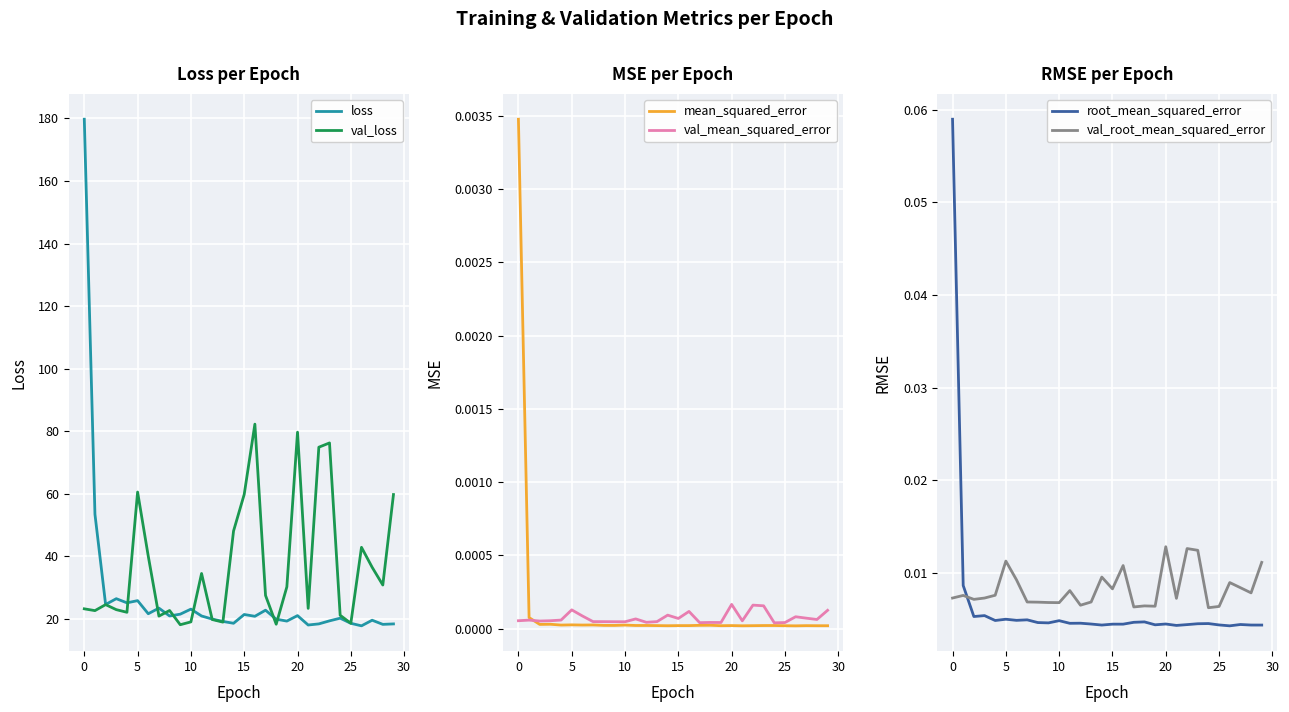

Which series has the widest spread of values?

loss